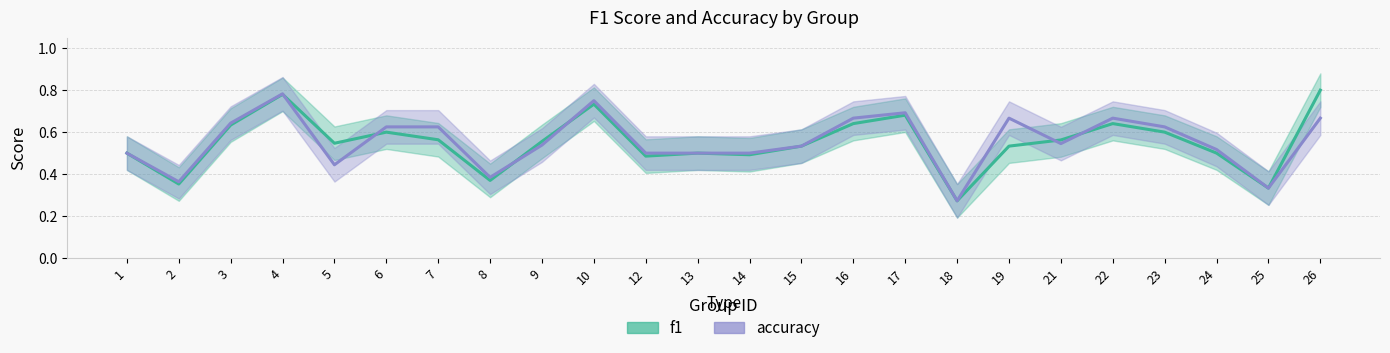

How many series are shown in this chart?

2